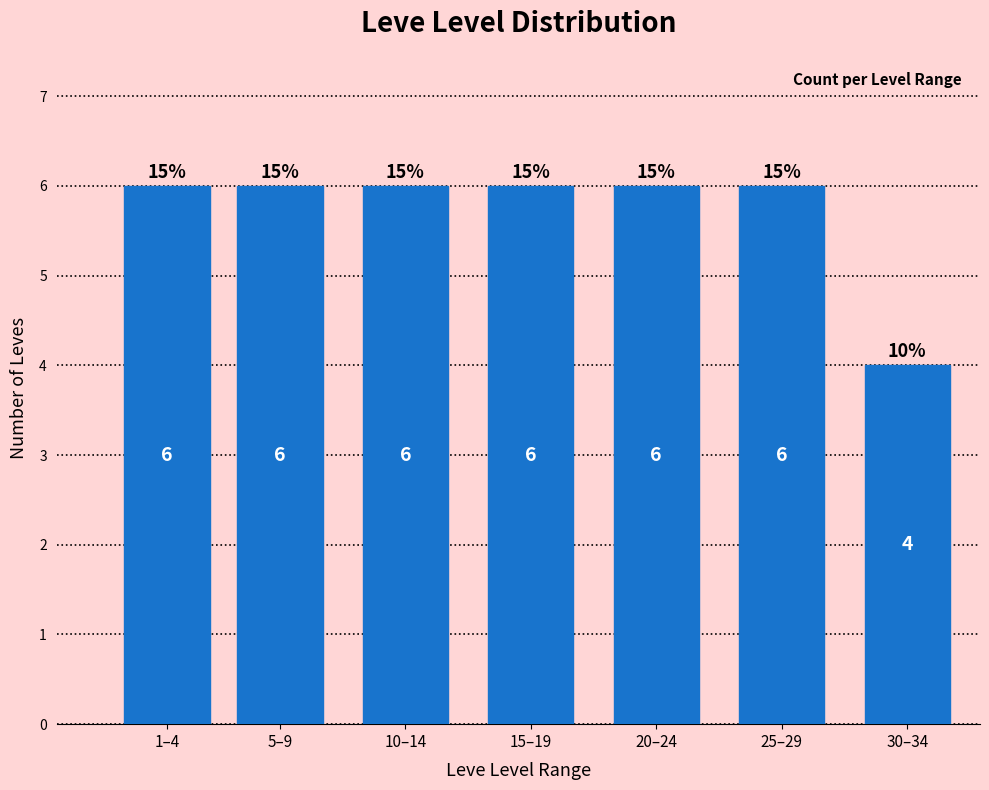

Reading right to left, what are all the values shown in this chart?

4	6	6	6	6	6	6